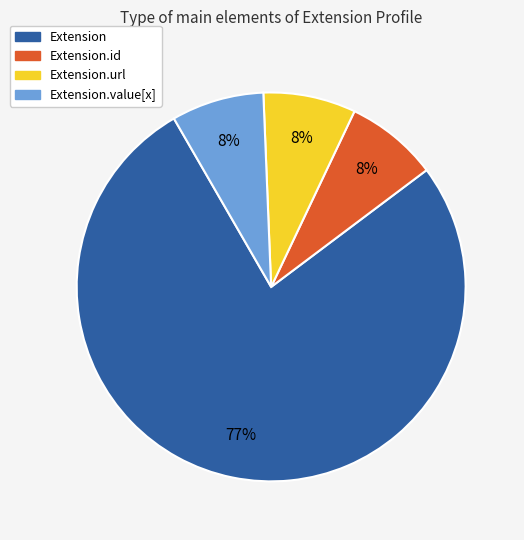

How many slices are in this pie chart?

4